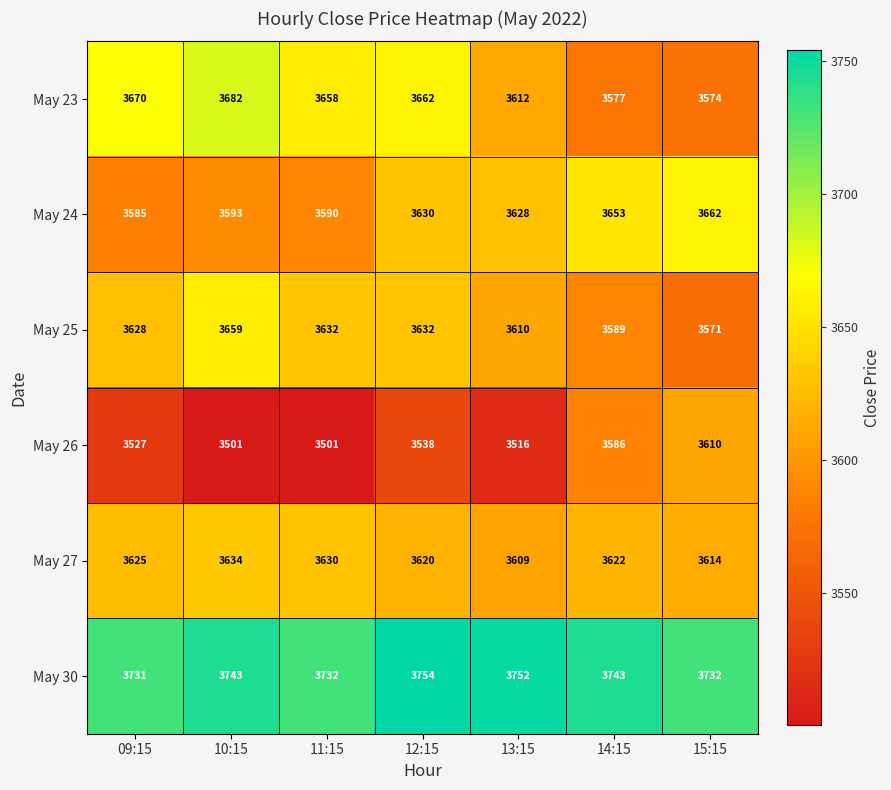

What is the sum of the May 25 values at 14:15 and 13:15?

7199